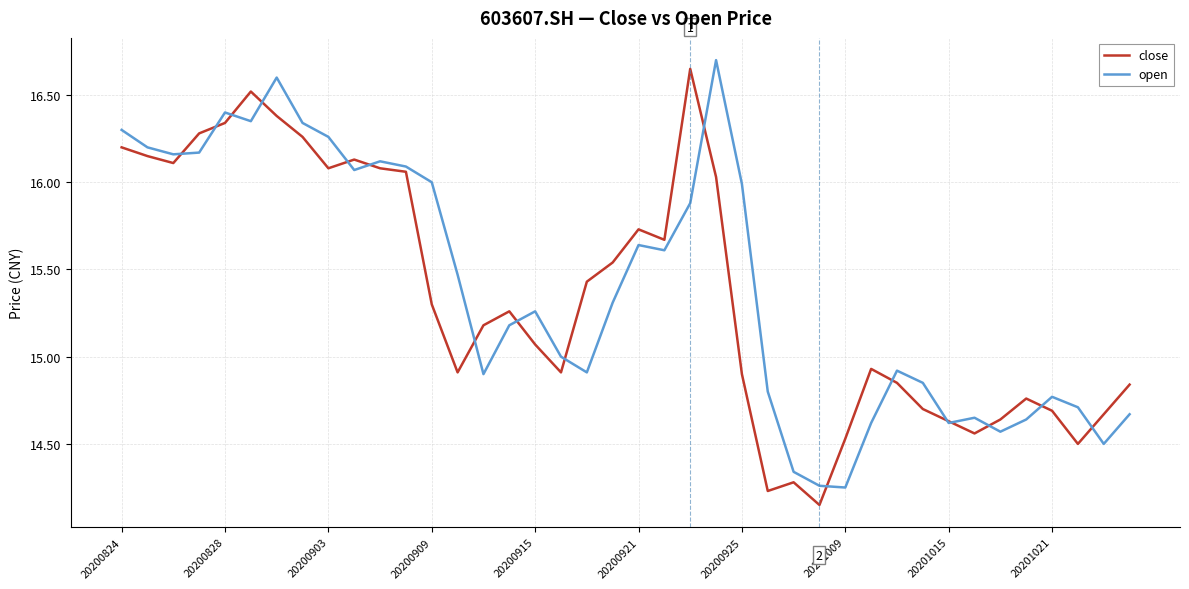

What is the maximum value for open?

16.7